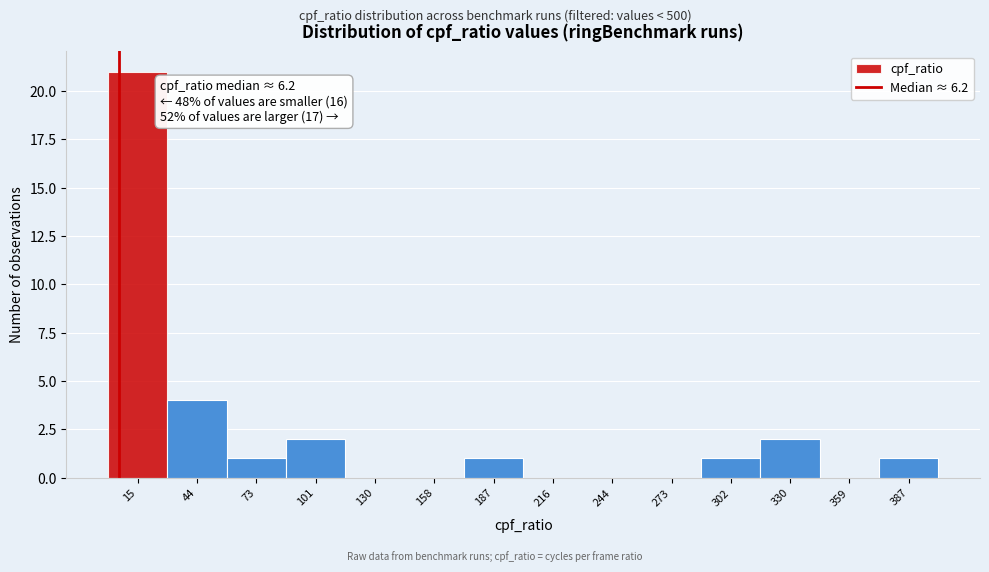

Over which range of the x-axis is the bar tallest?

0 to 30